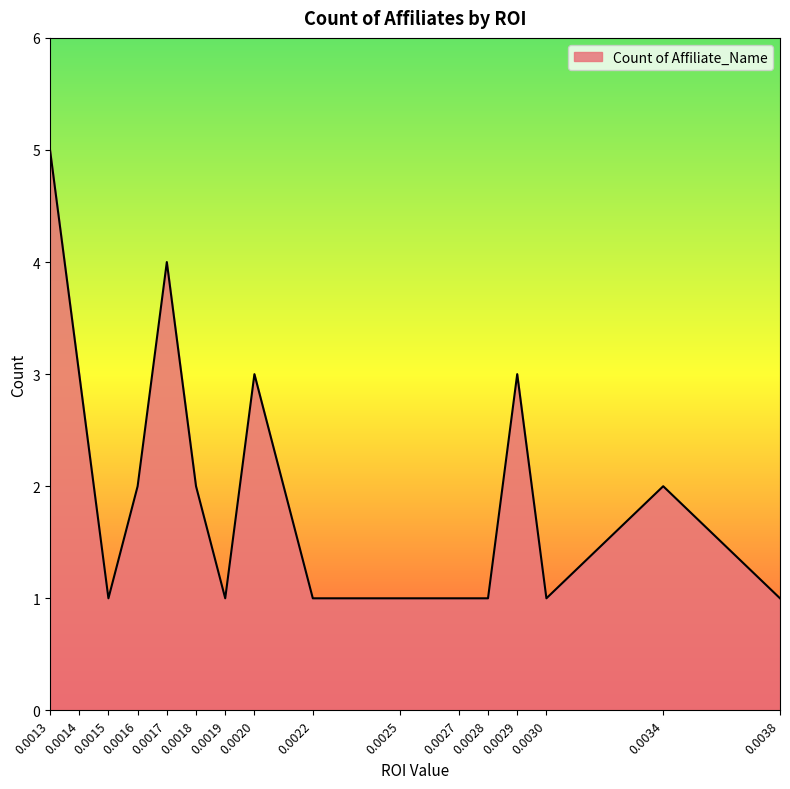

Is it true that the value at 0.0034 is 2?

True